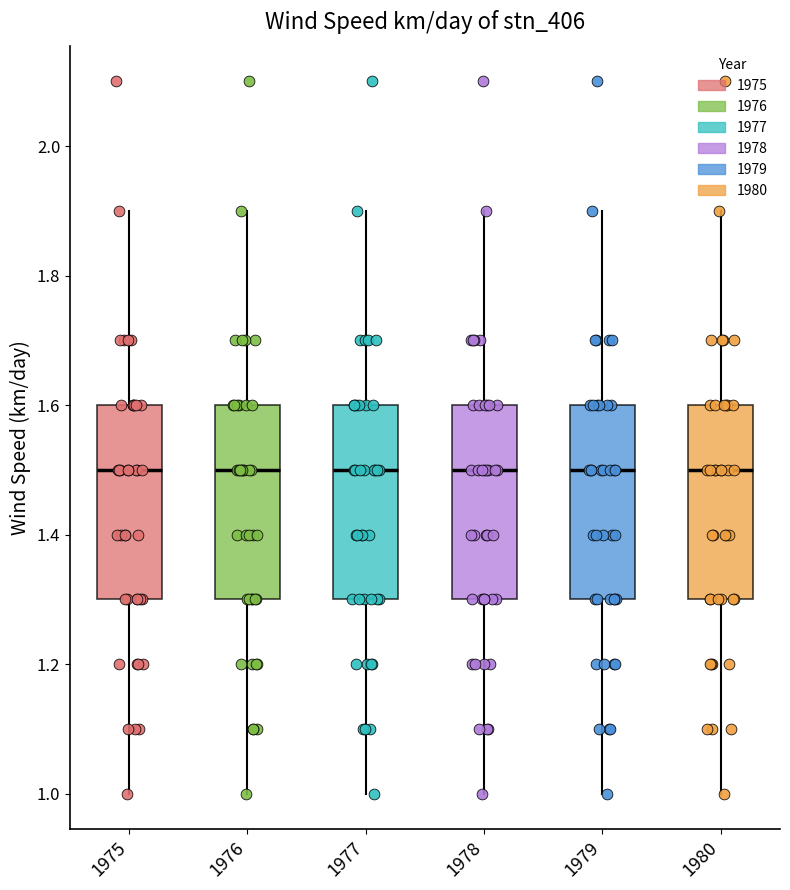

Reading left to right, read every box against the y-axis: the position of its median line, the range the box covers, and the ends of its whiskers. The values are not printed on the chart, so give them approximately, as read against the axis.

1975: median 1.5, box 1.3 to 1.6, whiskers 1.0 to 1.9
1976: median 1.5, box 1.3 to 1.6, whiskers 1.0 to 1.9
1977: median 1.5, box 1.3 to 1.6, whiskers 1.0 to 1.9
1978: median 1.5, box 1.3 to 1.6, whiskers 1.0 to 1.9
1979: median 1.5, box 1.3 to 1.6, whiskers 1.0 to 1.9
1980: median 1.5, box 1.3 to 1.6, whiskers 1.0 to 1.9